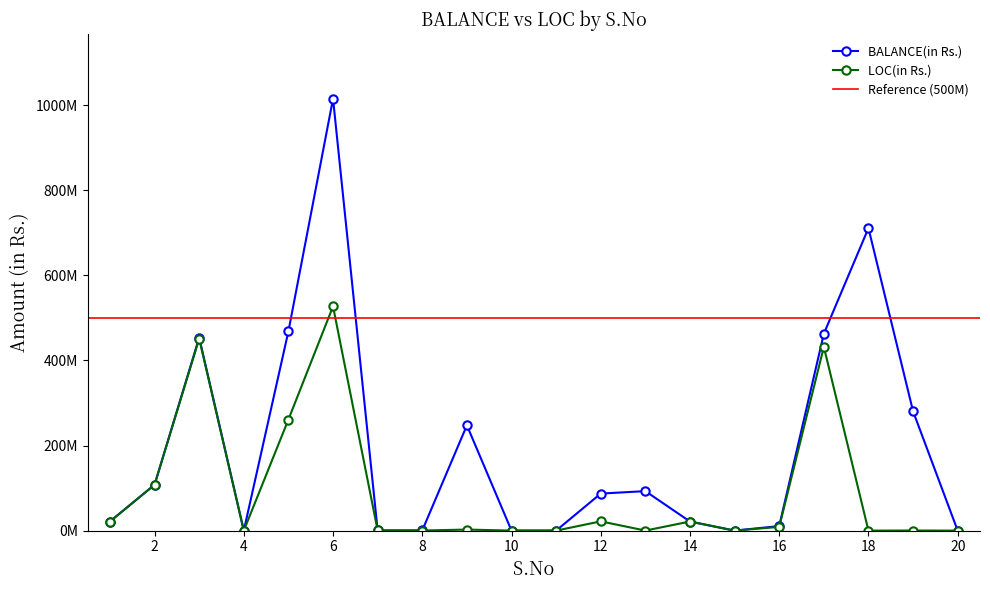

What value does the BALANCE(in Rs.) series have at 18?

711002000